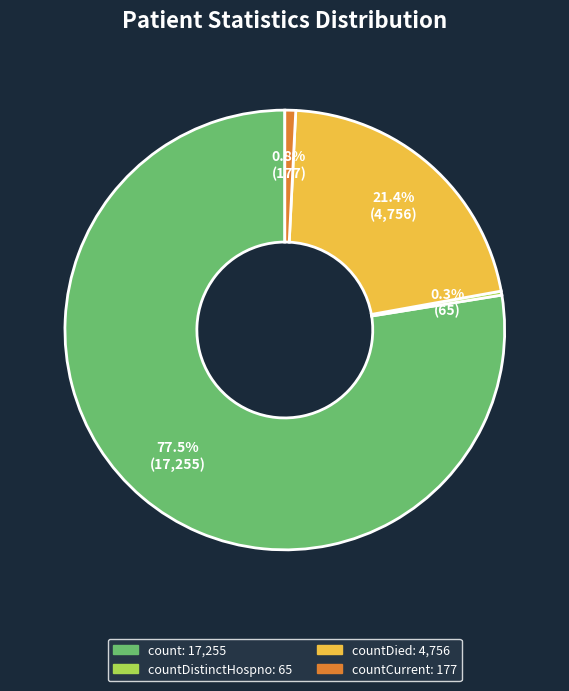

How many slices are in this pie chart?

4